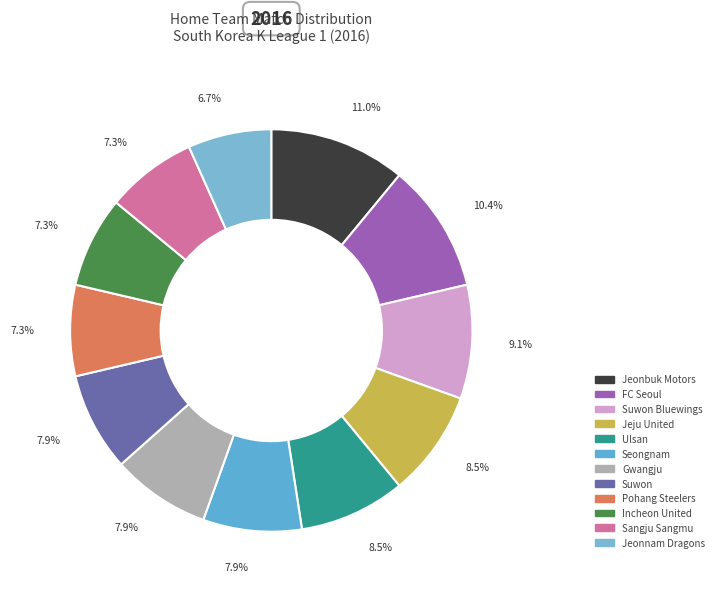

What percentage is the Jeju United slice, to the nearest percent?

9%